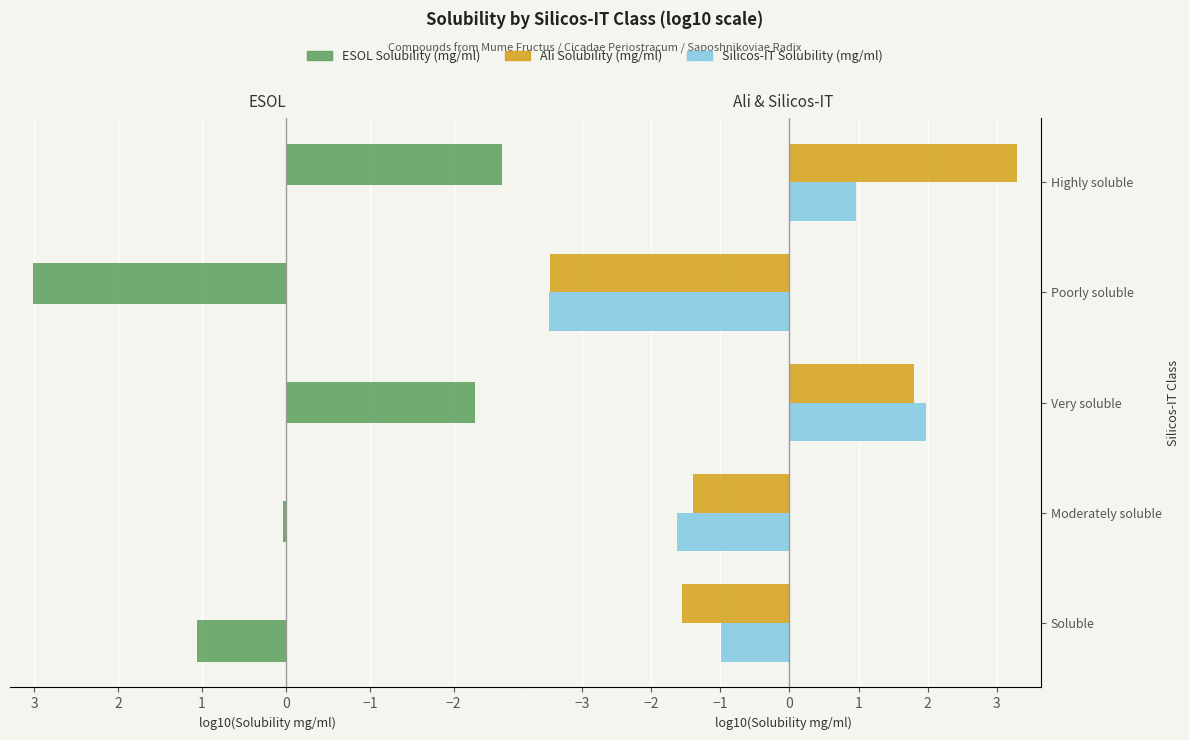

What is the average value of the ESOL Solubility (mg/ml) series?

-0.1